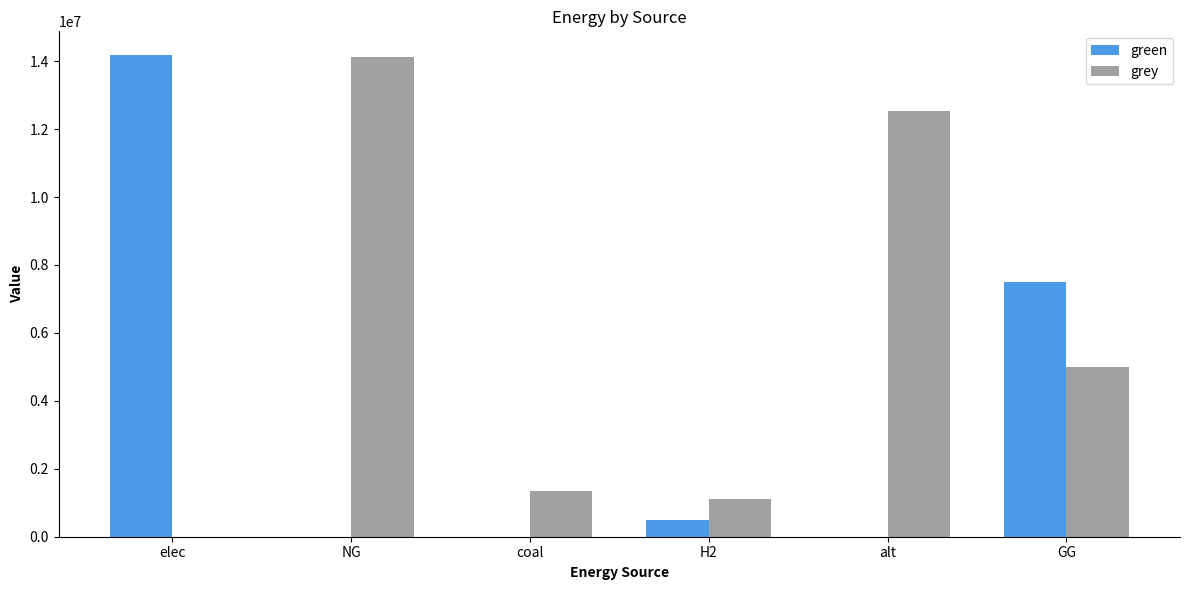

Are the bars horizontal?

No